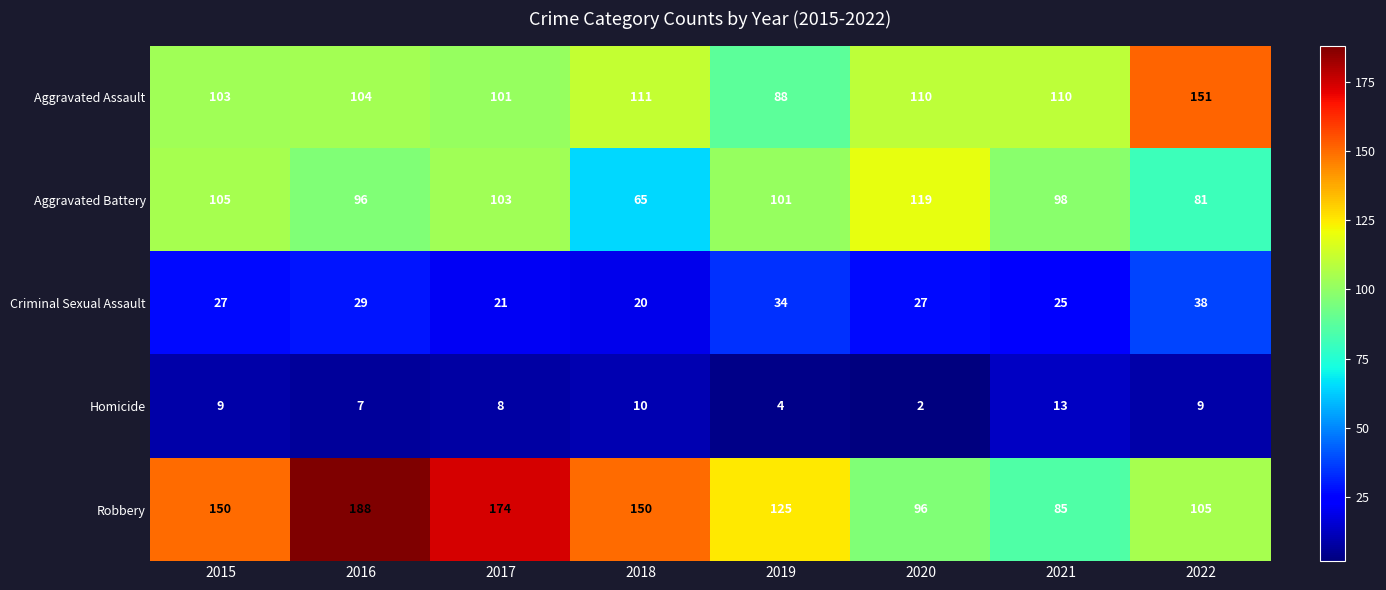

Between 2018 and 2019, which series saw the biggest shift?

Aggravated Battery